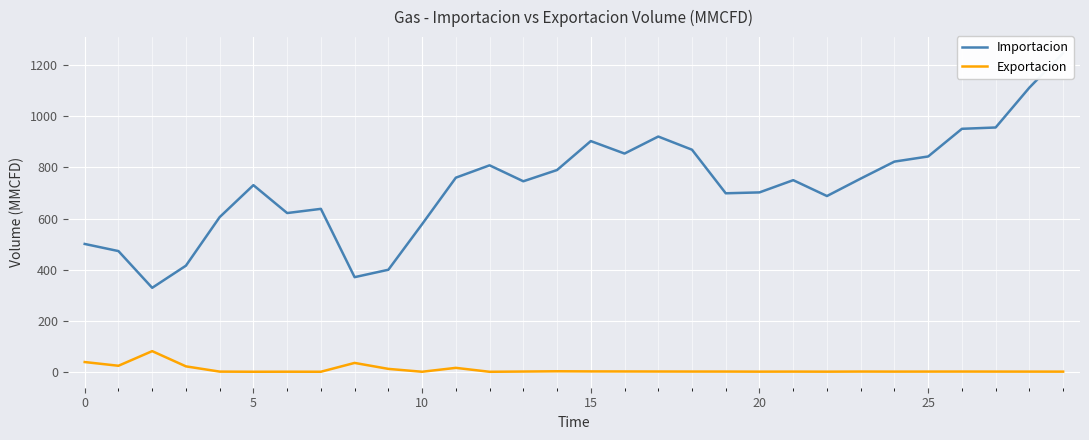

Is it true that Exportacion equals 1.2 at 27?

True